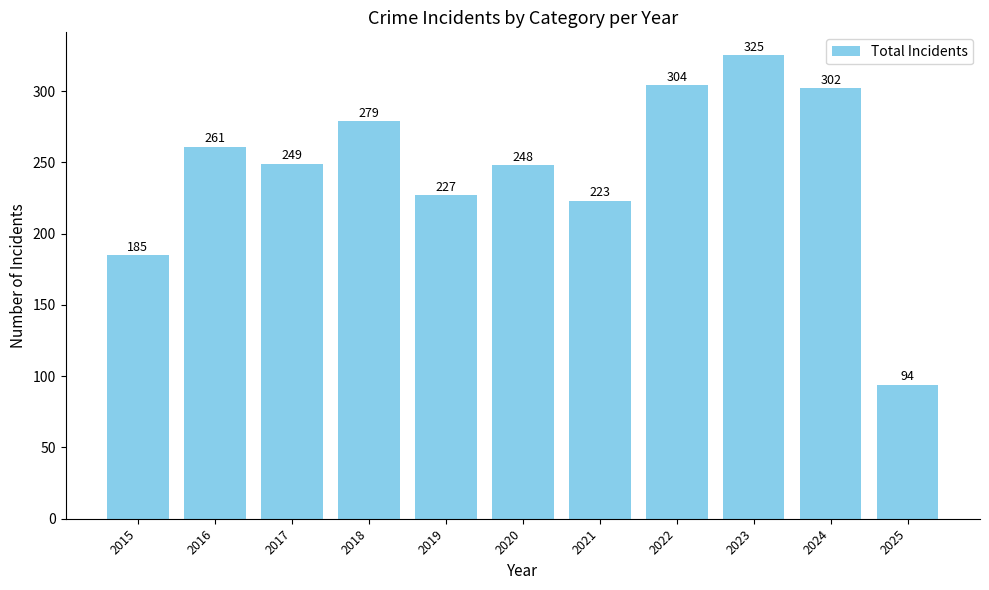

What is the change in value from 2021 to 2025?

-129